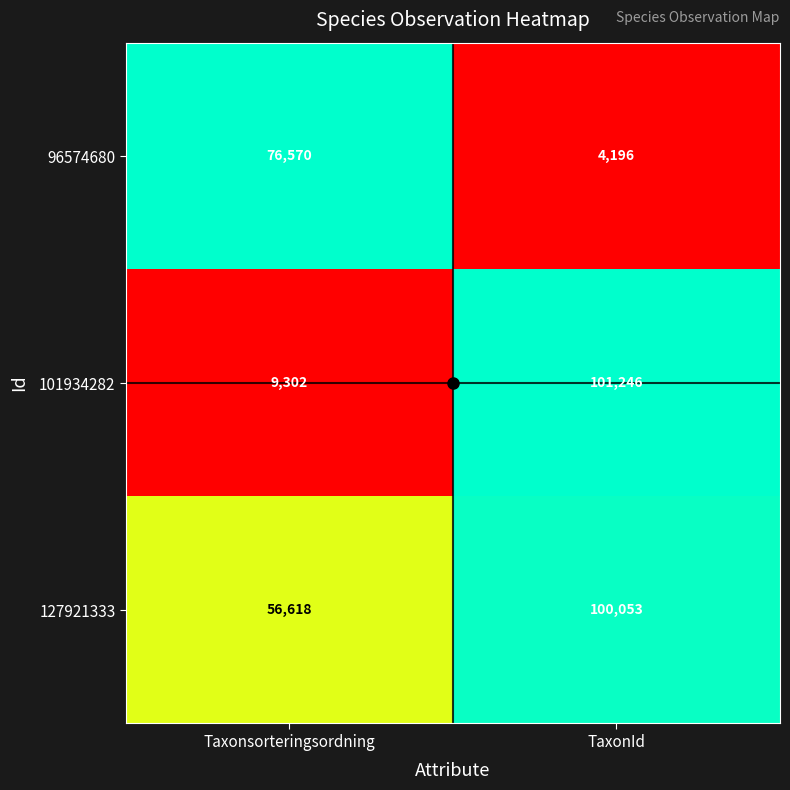

The value of 101934282 at Taxonsorteringsordning is 13386. True or false?

False